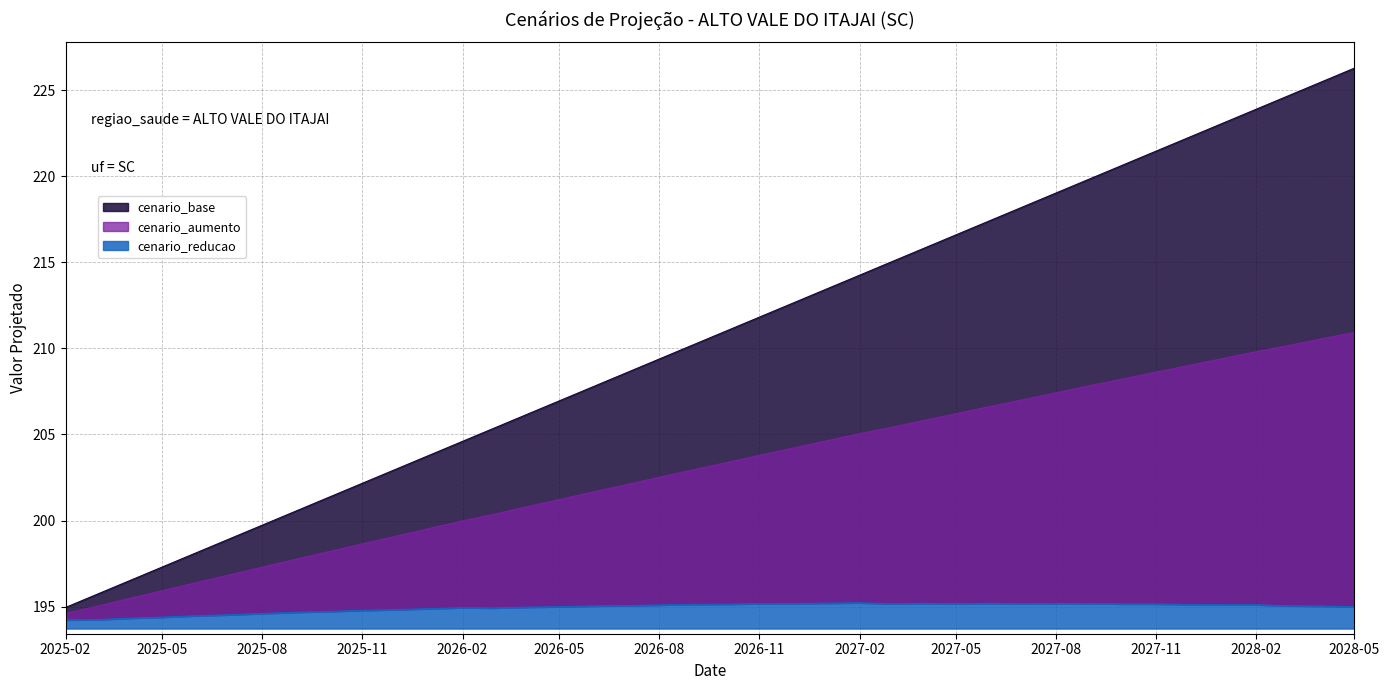

What is the sum of all cenario_base values?

8423.8